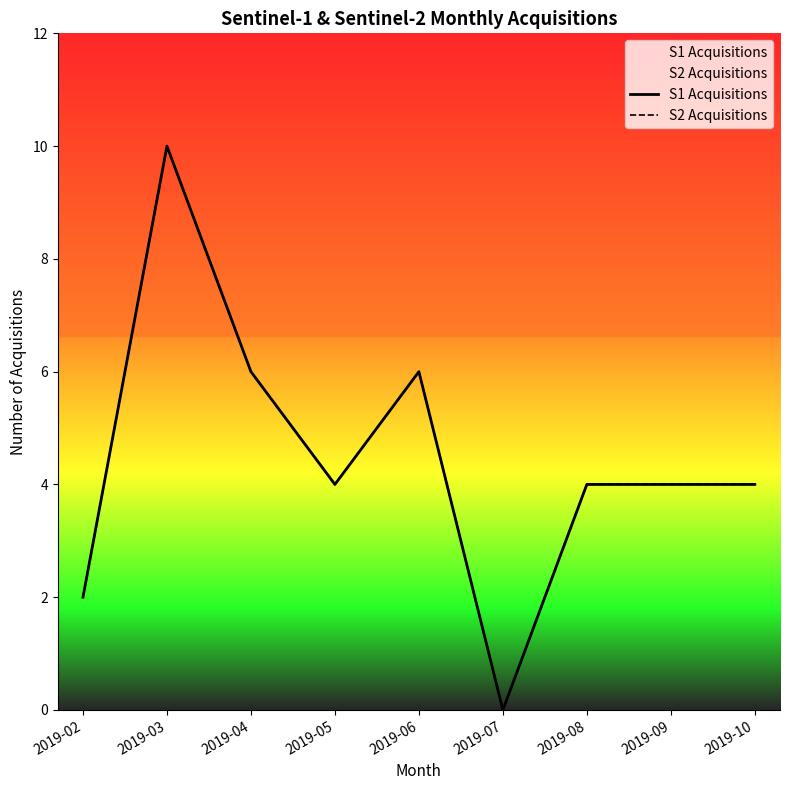

True or false: S1 Acquisitions and S2 Acquisitions intersect in this chart.

False